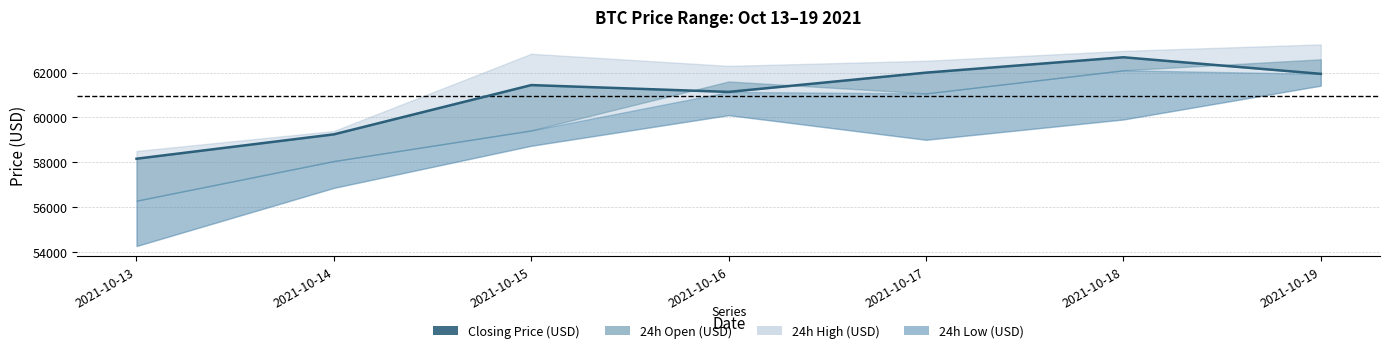

Reading right to left, transcribe all the data shown in this chart.

61944.3	62683.5	61998.0	61138.8	61442.8	59245.6	58158.2